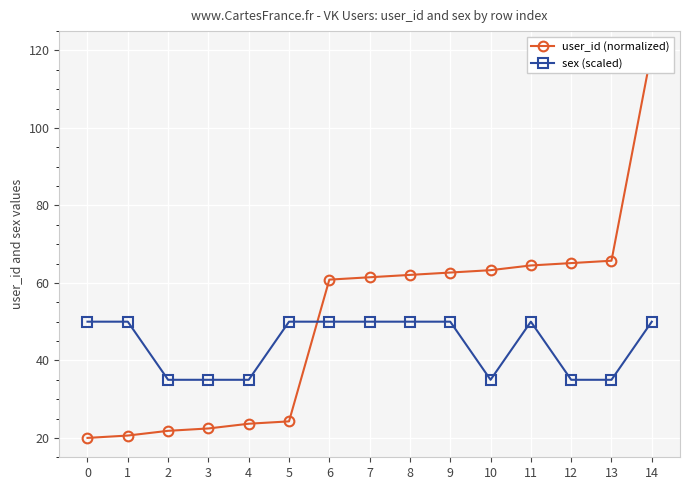

Is the value of sex (scaled) at 10 greater than the value of user_id (normalized) at 3?

Yes